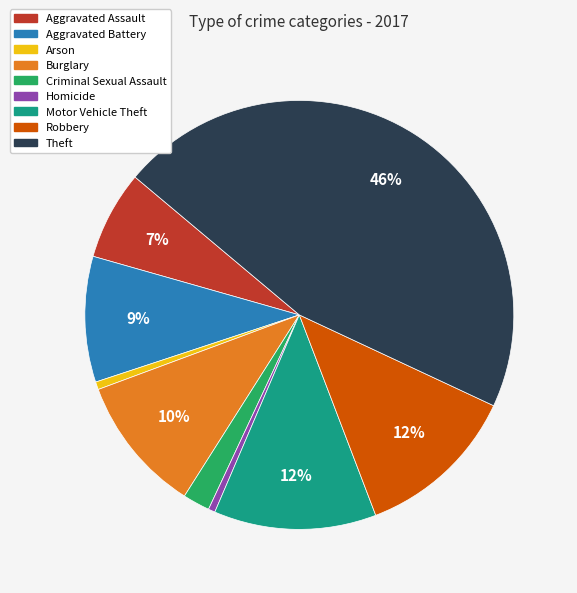

How many slices are in this pie chart?

9